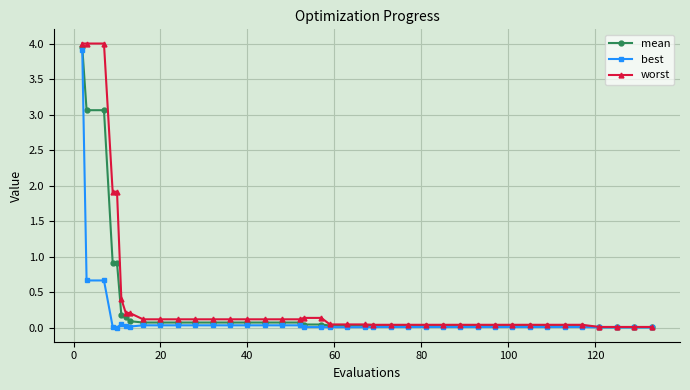

What is the sum of all best values?

6.0